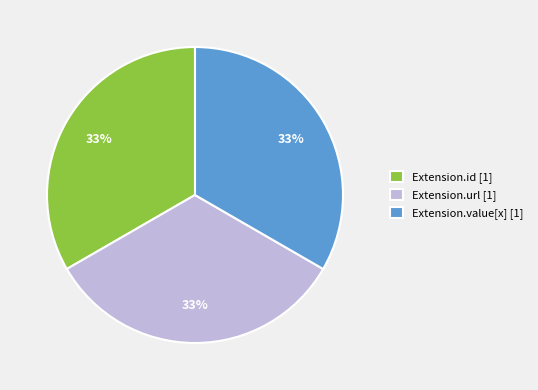

The Extension.id [1] slice represents 27% of the pie. True or false?

False